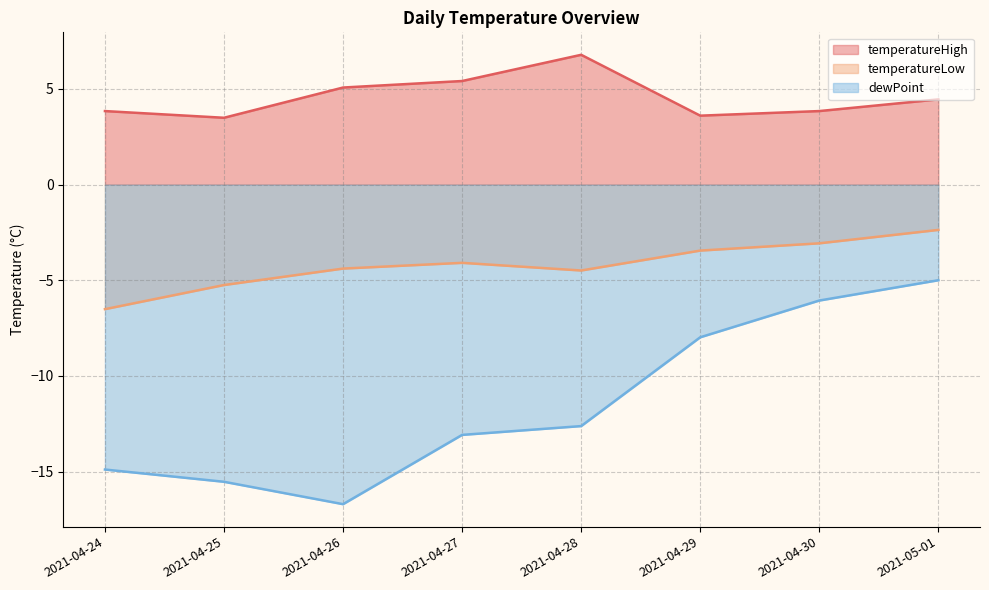

At which category is the sum across all series the highest?

2021-05-01